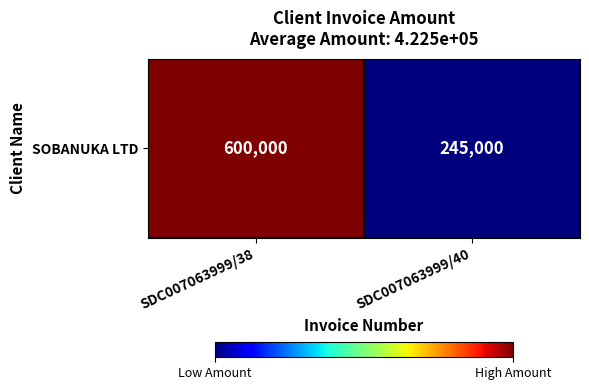

What is the difference between the maximum and minimum values?

355000